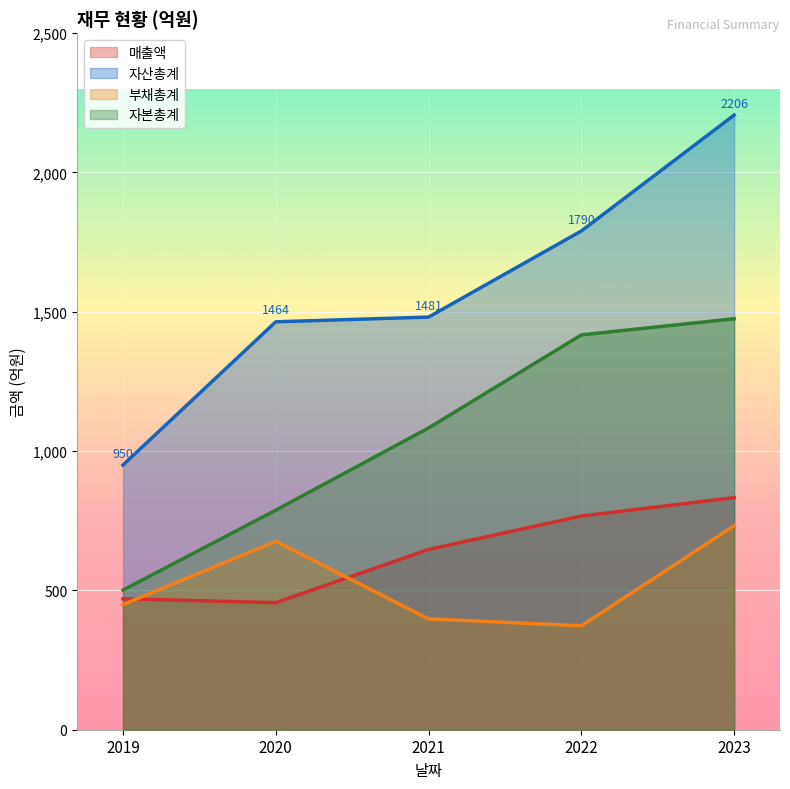

Which series changed the most between 2020 and 2021?

자본총계